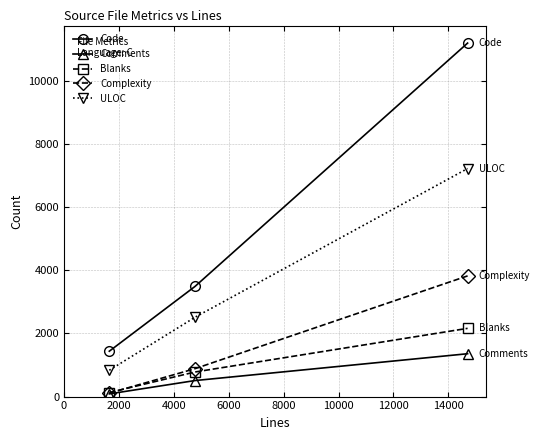

List the series in order of their peak value, lowest first.

Comments, Blanks, Complexity, ULOC, Code